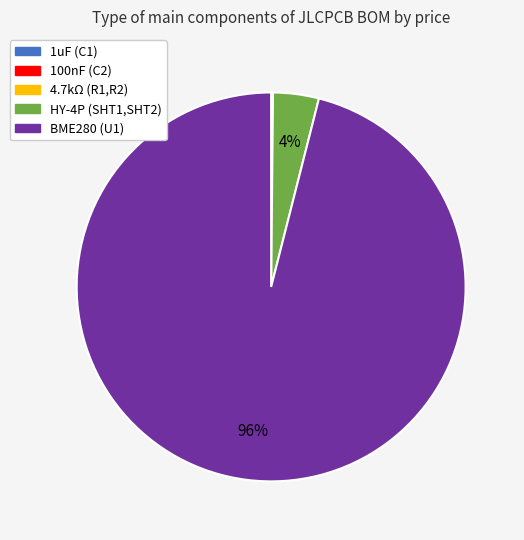

Is there any slice that represents more than half of the pie?

Yes